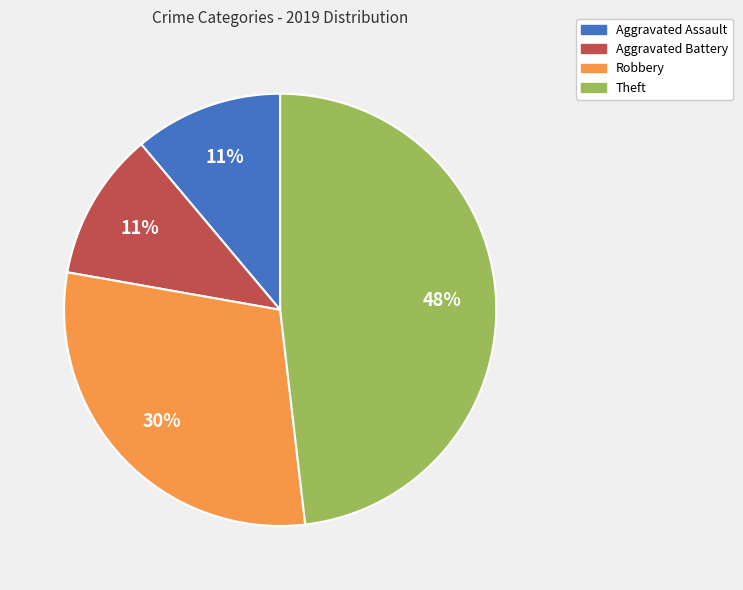

How many slices are in this pie chart?

4